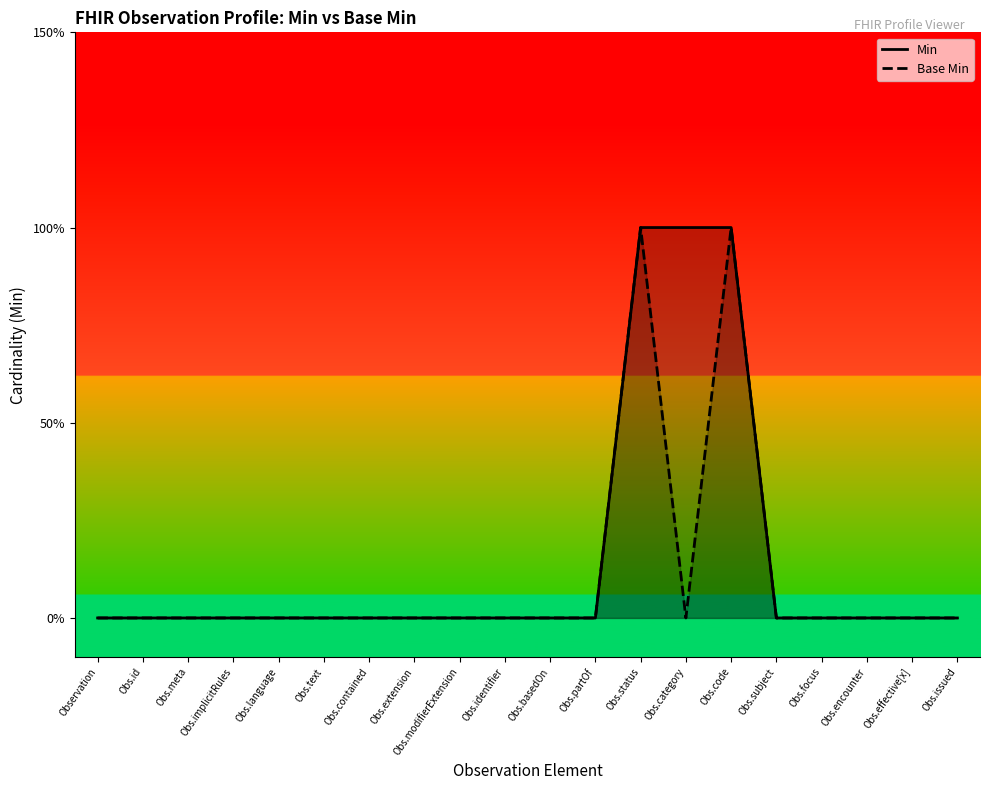

At how many categories does at least one series exceed 0?

3